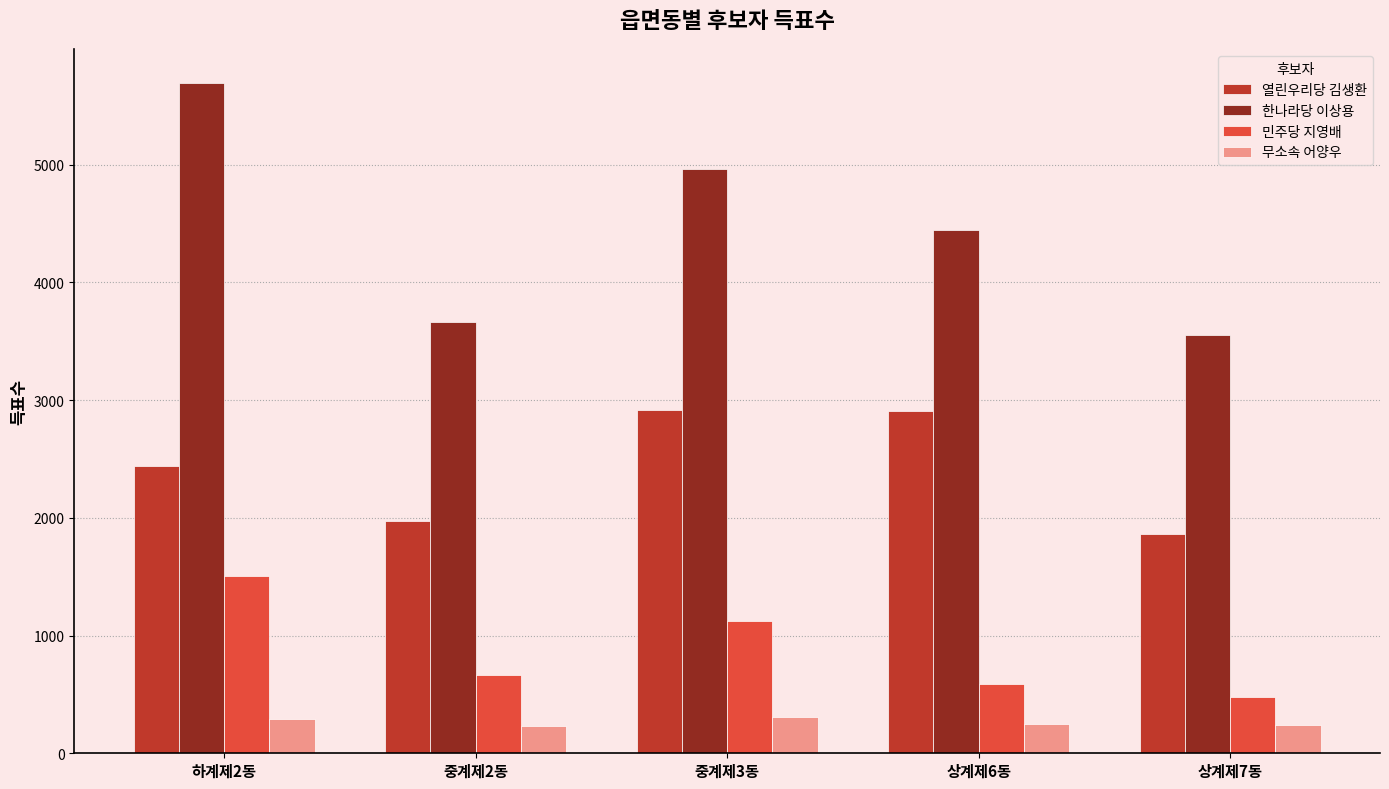

Count the number of data series in this chart.

4